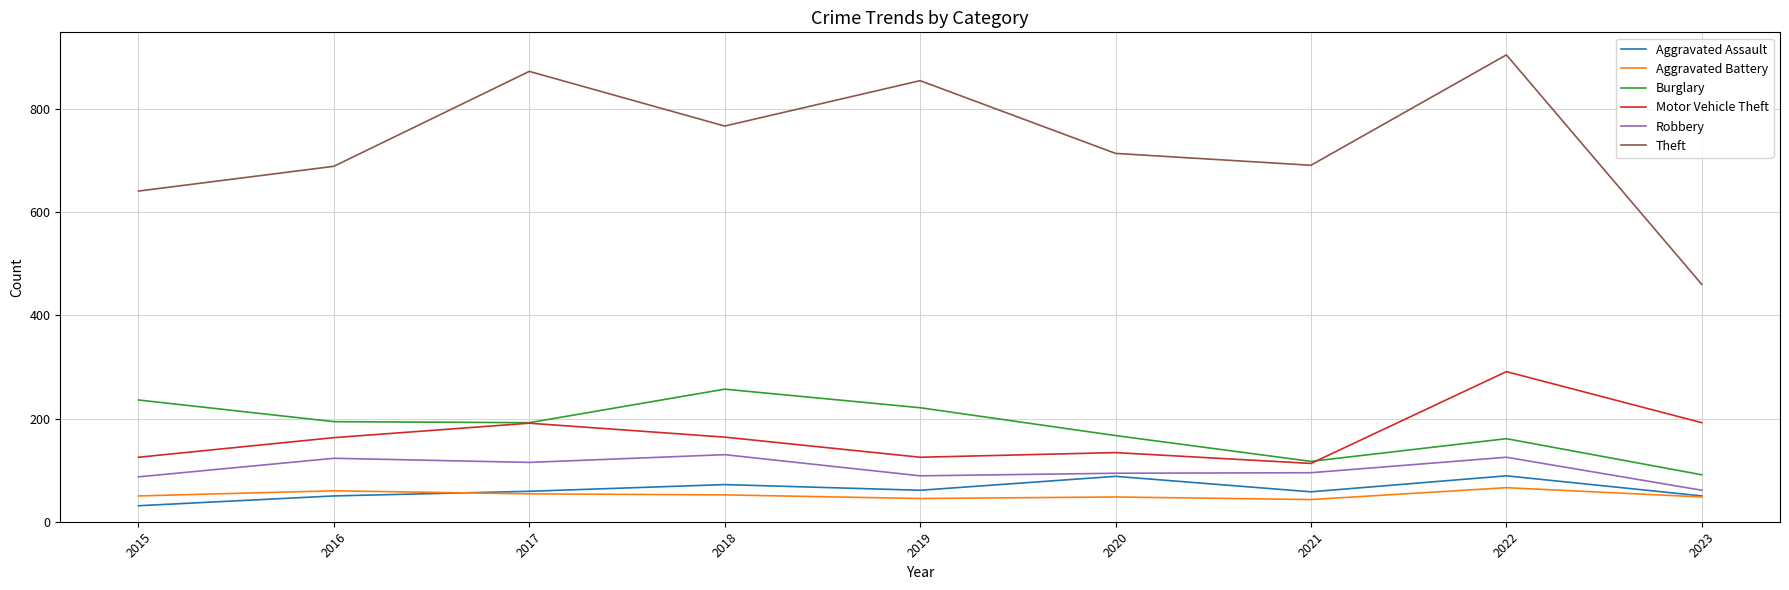

How many lines are shown in the chart?

6